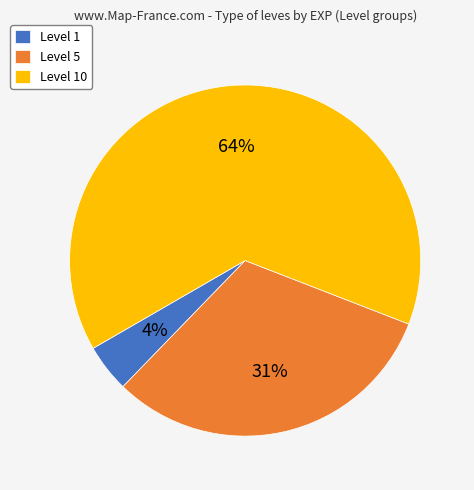

Which category accounts for the majority?

Level 10